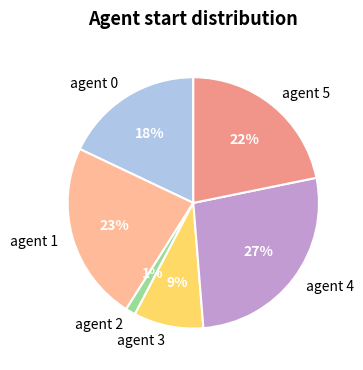

To the nearest percent, what portion does agent 0 represent?

18%